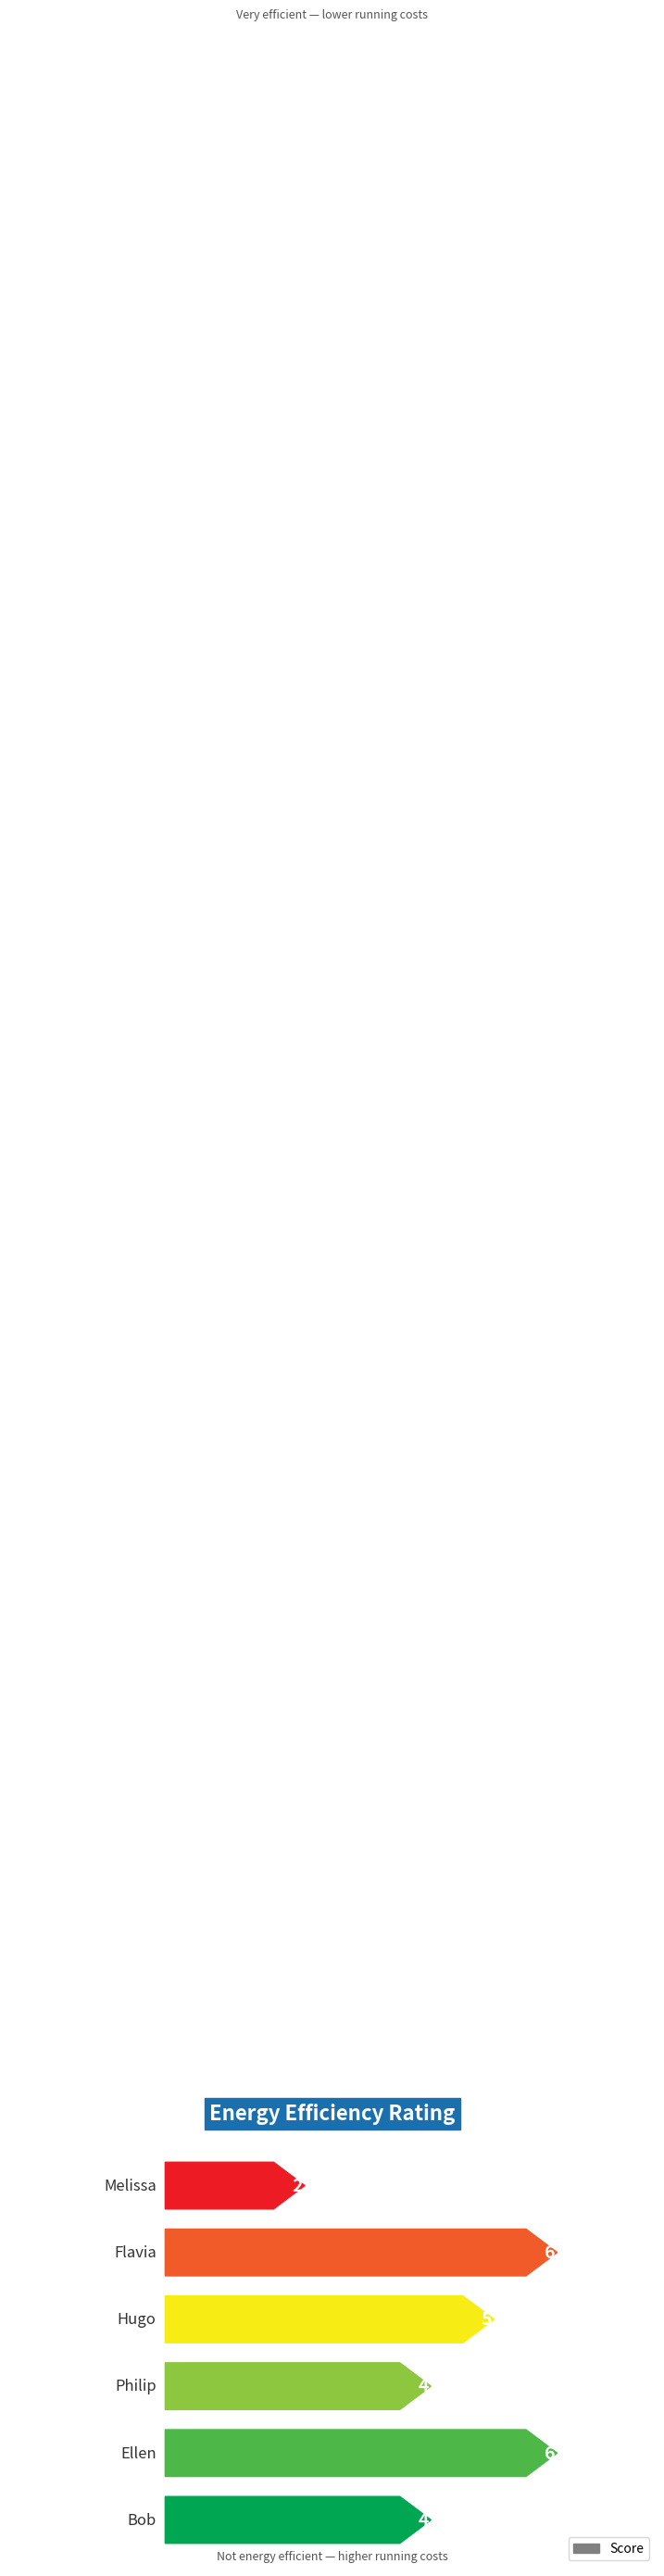

Reading left to right, transcribe all the data shown in this chart.

4	6	4	5	6	2